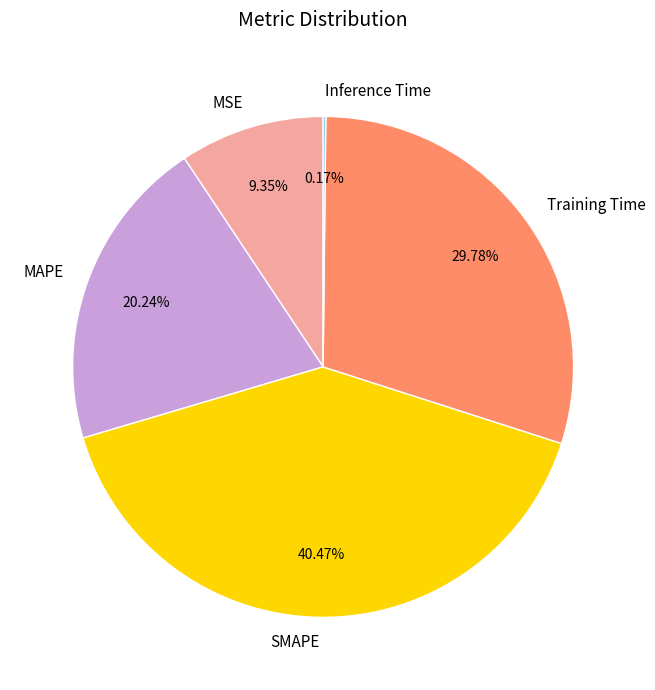

What percentage do Training Time and MSE together represent?

39.1%